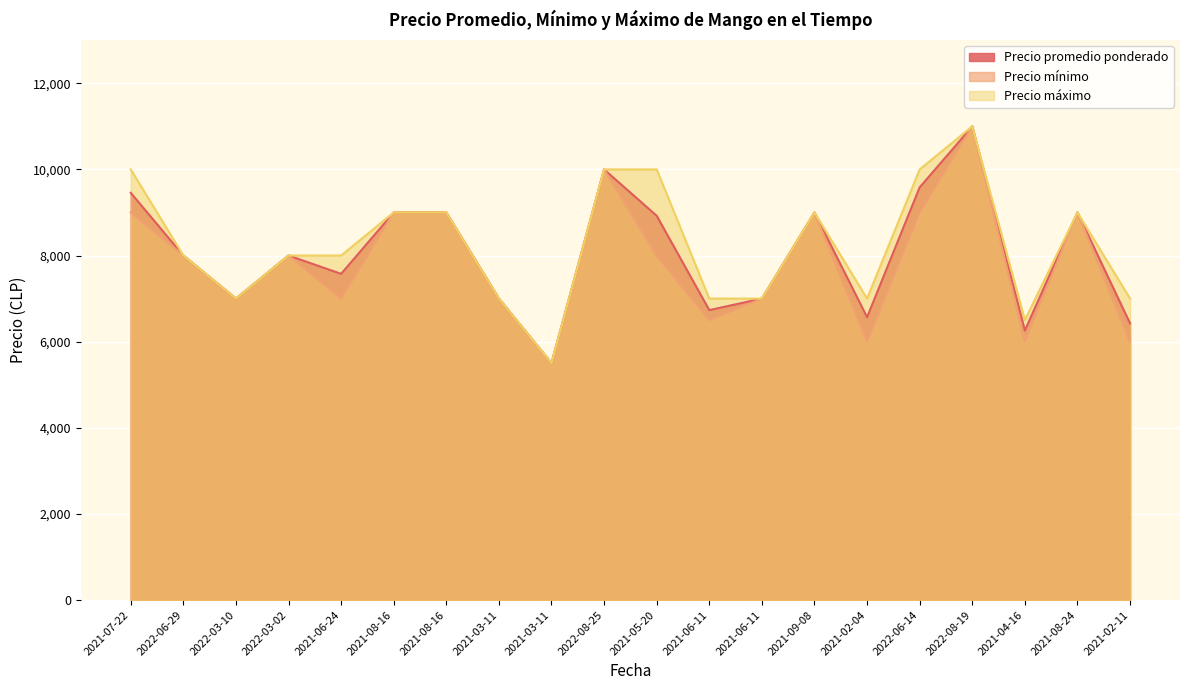

Reading left to right, extract all data points from this chart.

Precio promedio ponderado: 2021-07-22=9456	2022-06-29=8000	2022-03-10=7000	2022-03-02=8000	2021-06-24=7575	2021-08-16=9000	2021-08-16=9000	2021-03-11=7000	2021-03-11=5500	2022-08-25=10000	2021-05-20=8923	2021-06-11=6732	2021-06-11=7000	2021-09-08=9000	2021-02-04=6567	2022-06-14=9583	2022-08-19=11000	2021-04-16=6258	2021-08-24=9000	2021-02-11=6425
Precio mínimo: 2021-07-22=9000	2022-06-29=8000	2022-03-10=7000	2022-03-02=8000	2021-06-24=7000	2021-08-16=9000	2021-08-16=9000	2021-03-11=7000	2021-03-11=5500	2022-08-25=10000	2021-05-20=8000	2021-06-11=6500	2021-06-11=7000	2021-09-08=9000	2021-02-04=6000	2022-06-14=9000	2022-08-19=11000	2021-04-16=6000	2021-08-24=9000	2021-02-11=6000
Precio máximo: 2021-07-22=10000	2022-06-29=8000	2022-03-10=7000	2022-03-02=8000	2021-06-24=8000	2021-08-16=9000	2021-08-16=9000	2021-03-11=7000	2021-03-11=5500	2022-08-25=10000	2021-05-20=10000	2021-06-11=7000	2021-06-11=7000	2021-09-08=9000	2021-02-04=7000	2022-06-14=10000	2022-08-19=11000	2021-04-16=6500	2021-08-24=9000	2021-02-11=7000